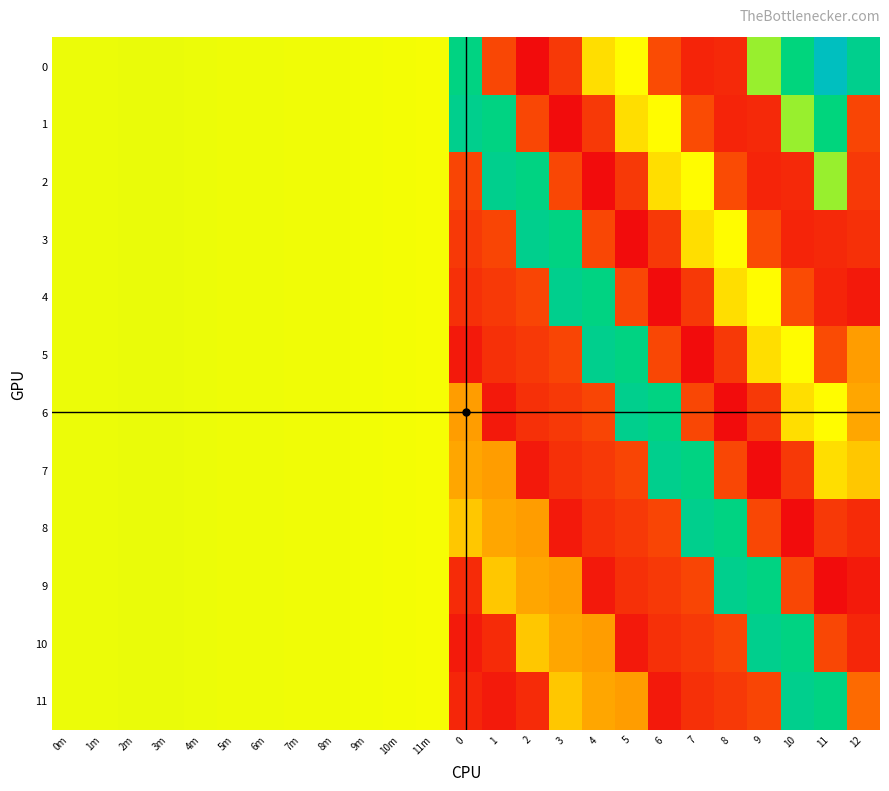

Which label corresponds to the smallest value in the chart?

2